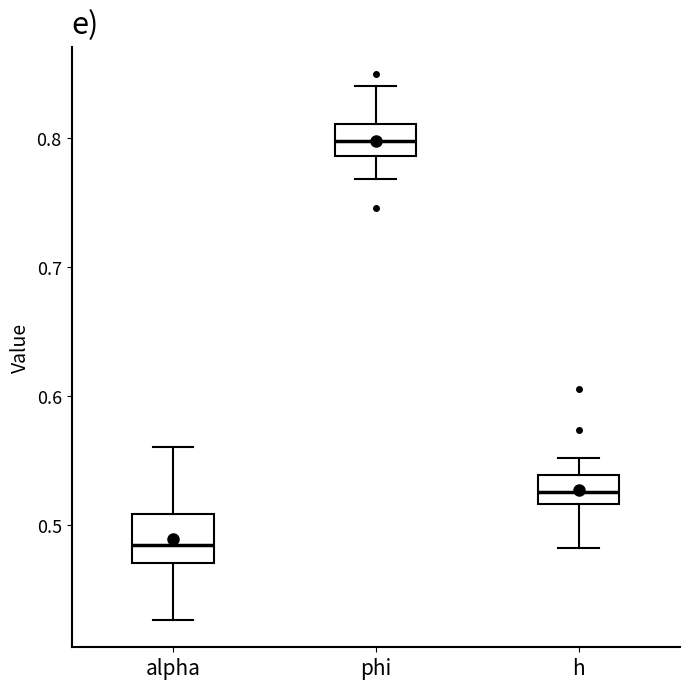

Reading left to right, transcribe this box plot: for each box, give where its median line is, the range the box spans, and where its two whiskers end, as read against the y-axis. The values are not printed on the chart, so give them approximately, as read against the axis.

alpha: median 0.48, box 0.47 to 0.51, whiskers 0.43 to 0.56
phi: median 0.80, box 0.79 to 0.81, whiskers 0.77 to 0.84
h: median 0.53, box 0.52 to 0.54, whiskers 0.48 to 0.55